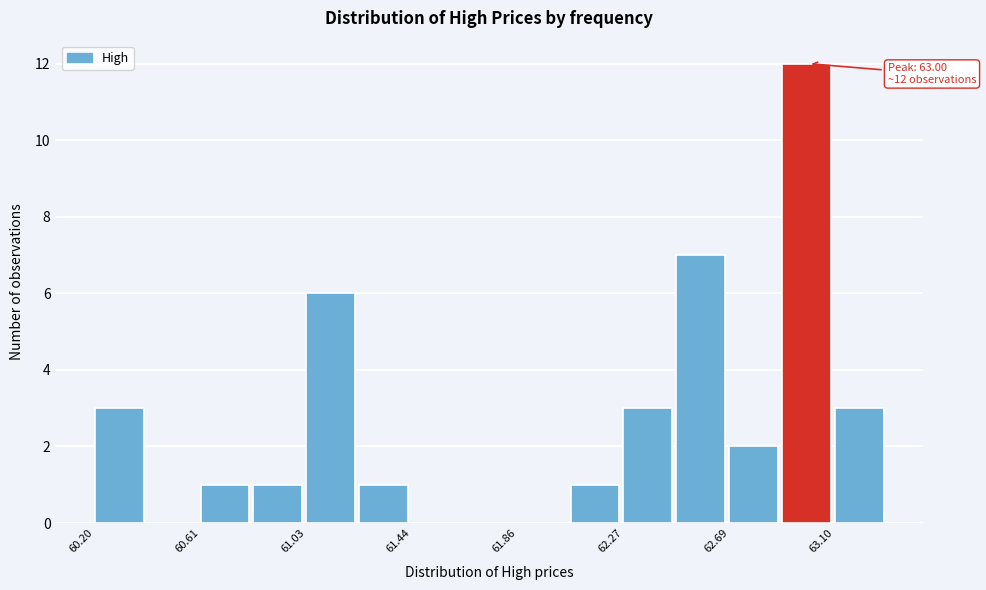

Over which range of the x-axis is the bar tallest?

62.90 to 63.10